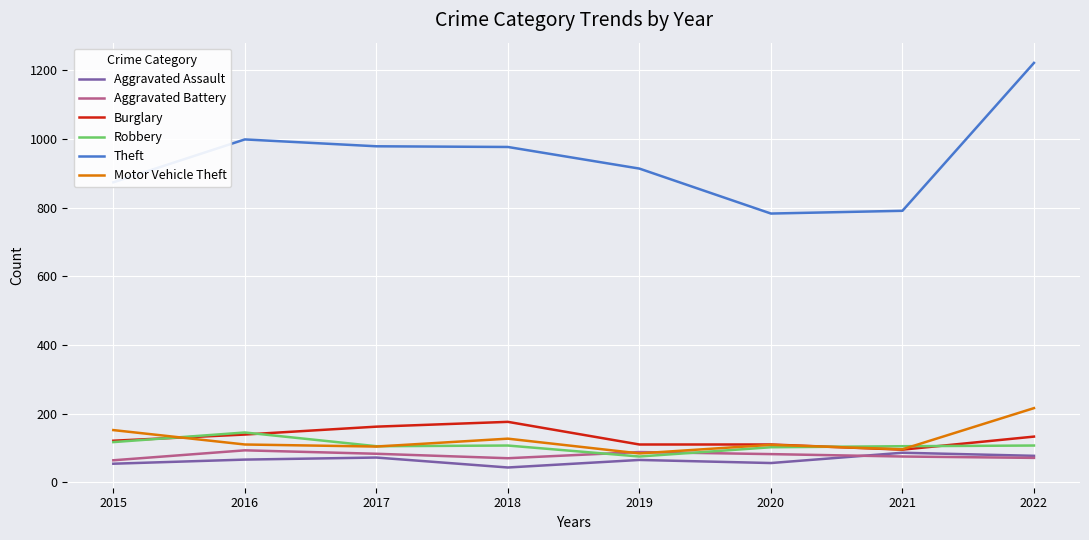

What is the spread (max minus min) of values at 2020?

727